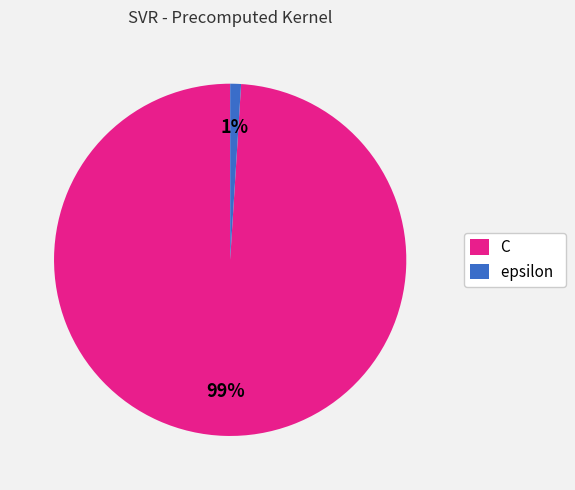

The epsilon slice represents 11% of the pie. True or false?

False